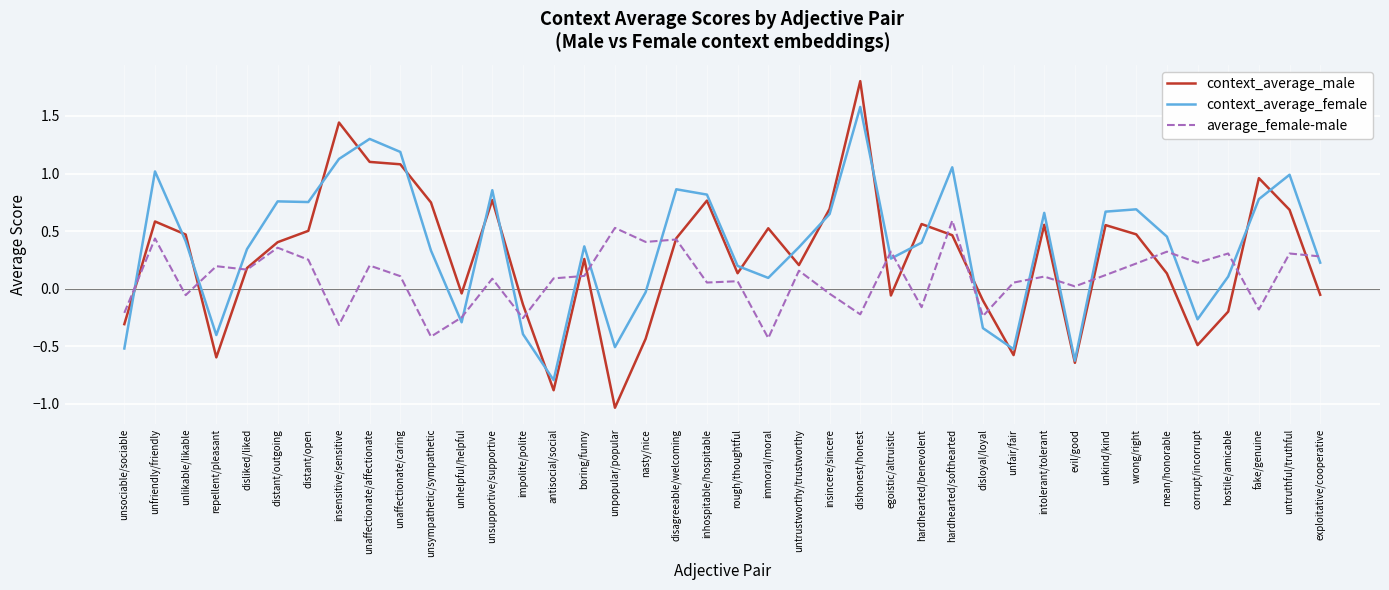

True or false: context_average_female has a value of 0.1 at hostile/amicable.

True